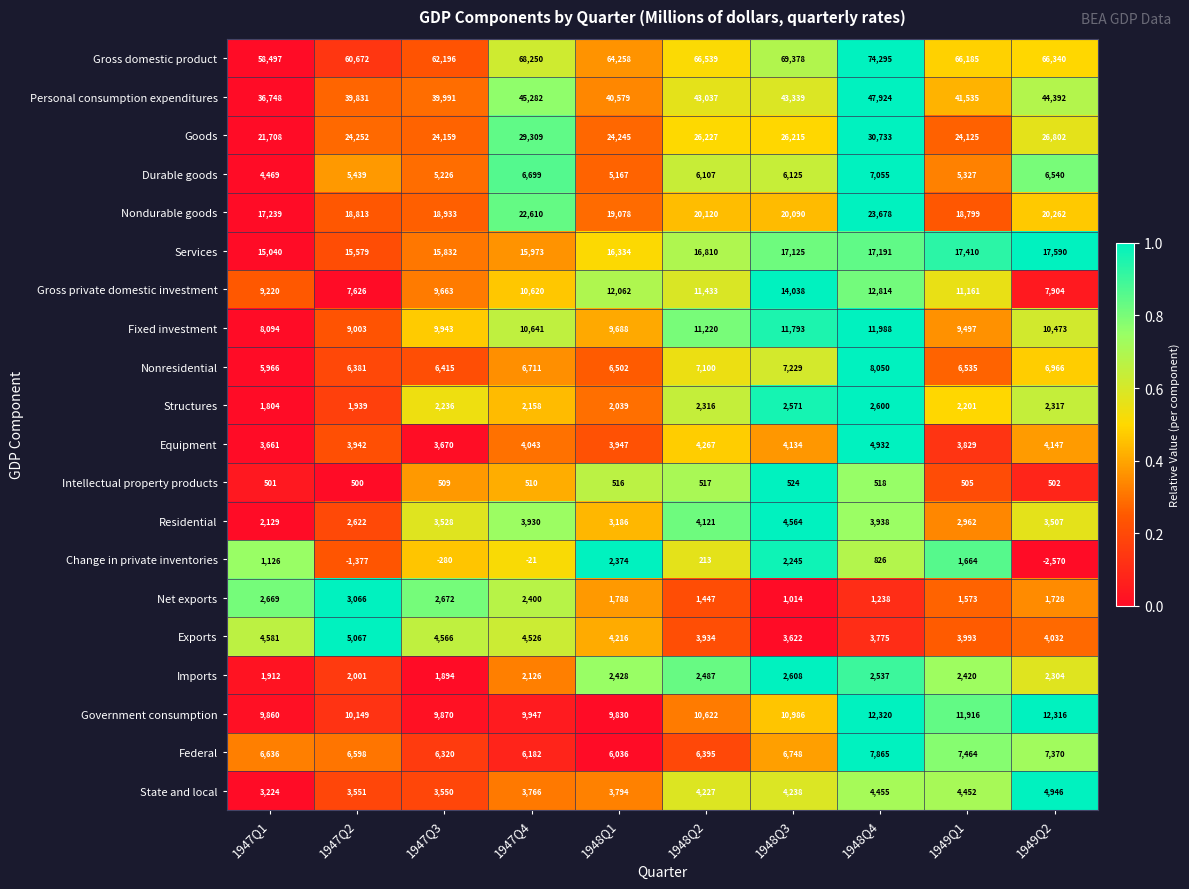

At which category does the chart reach its peak across all series?

1948Q4